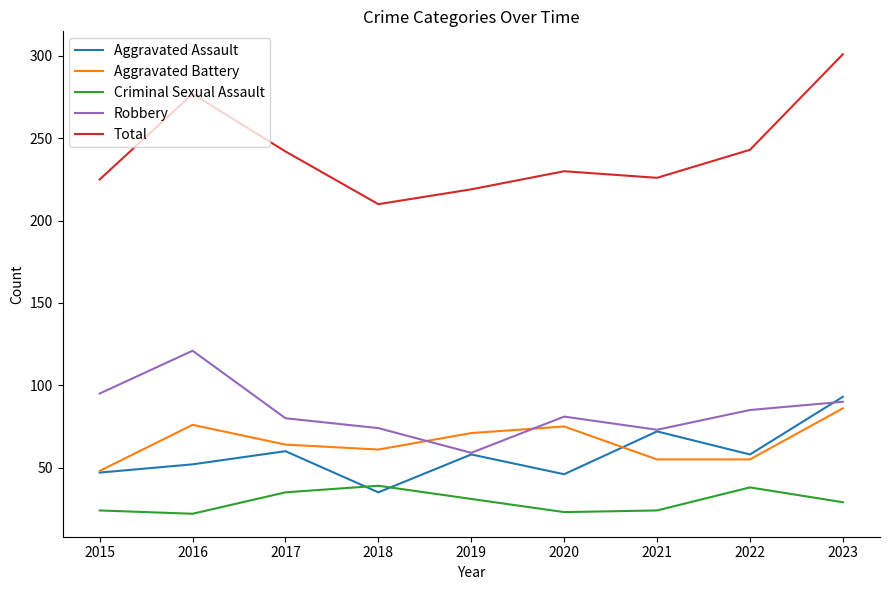

True or false: Aggravated Battery has more than 1 points higher than both neighbors.

True